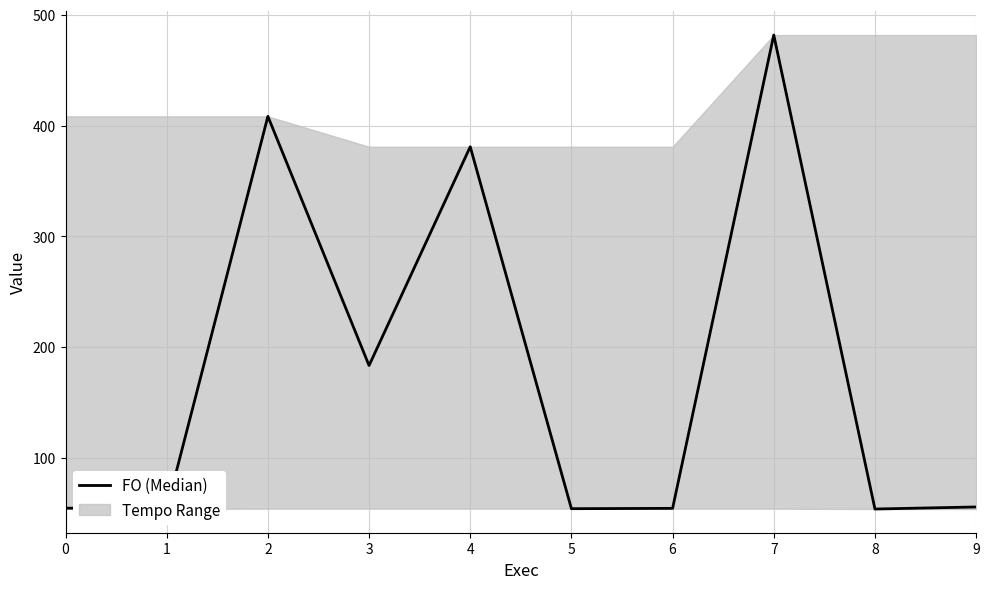

True or false: the data shows 74.7 at 5.

False